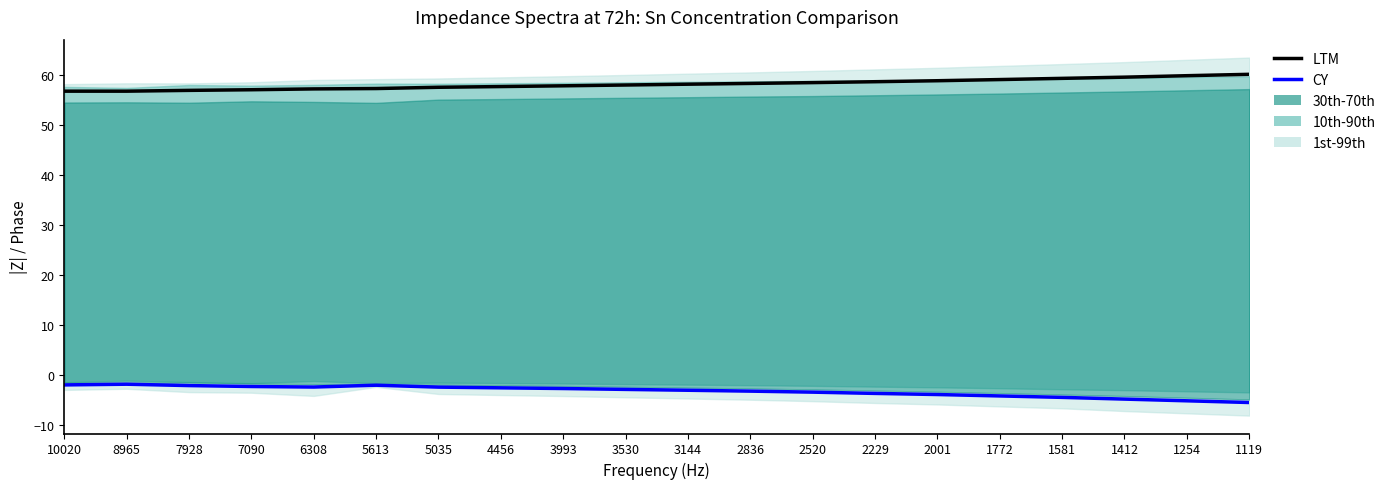

What is the difference between the highest and lowest values at 5035?

60.0